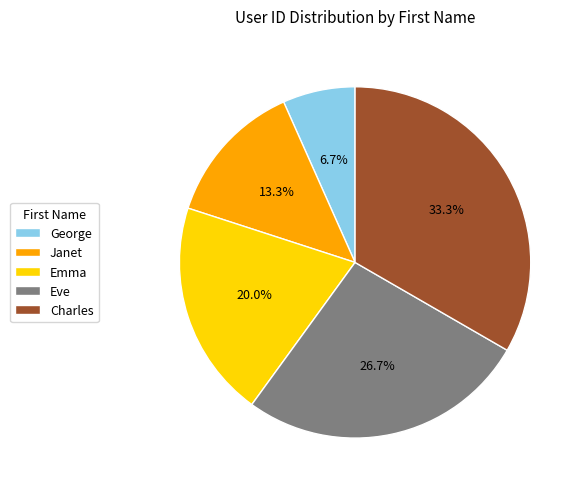

Which has a higher value, Eve or Janet?

Eve